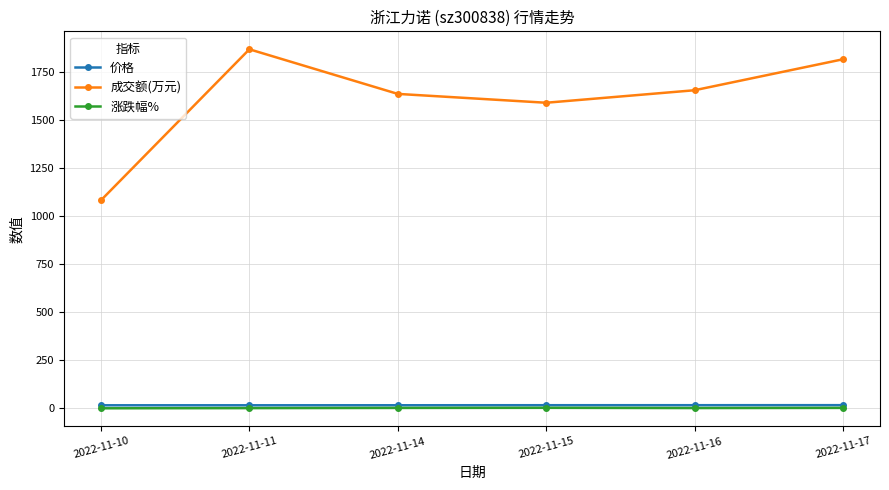

Which series has the largest total across all categories?

成交额(万元)